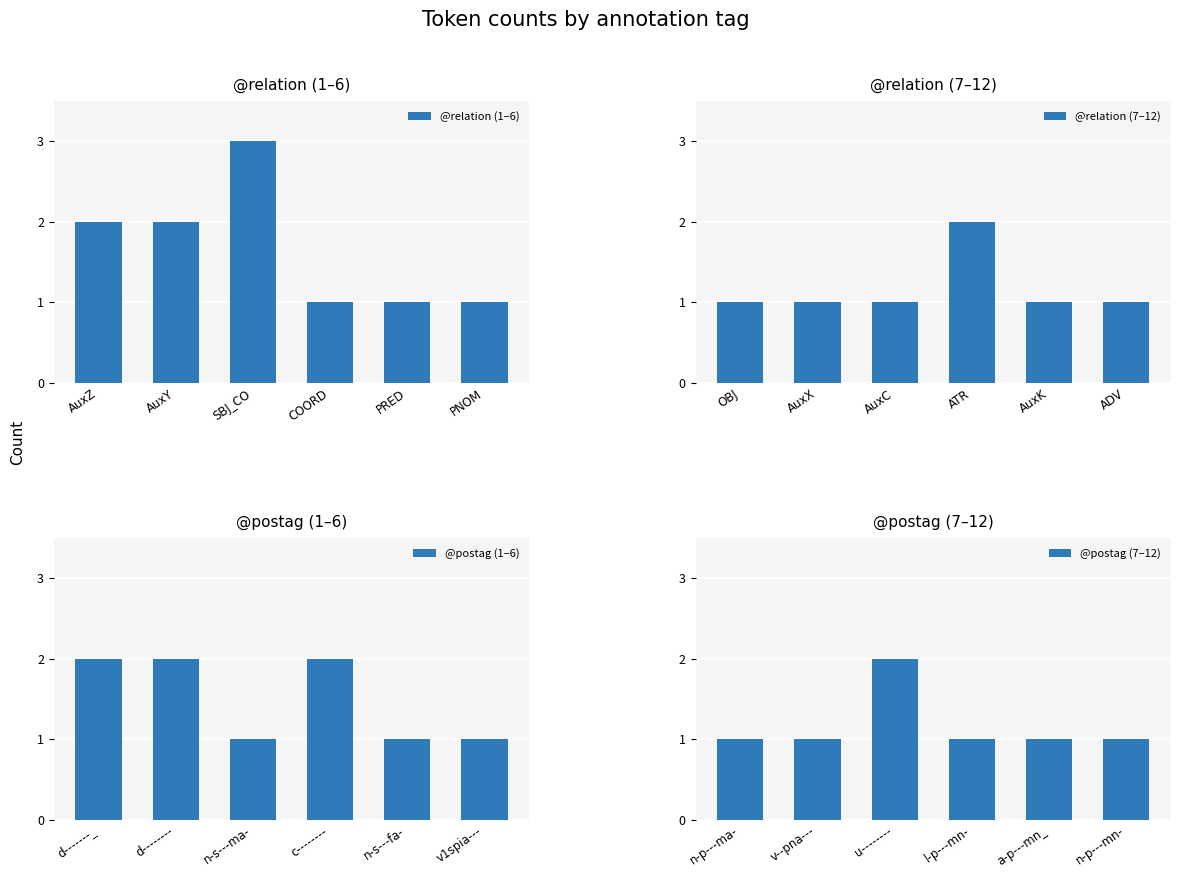

The value of @relation (7–12) at ADV is 0. True or false?

False